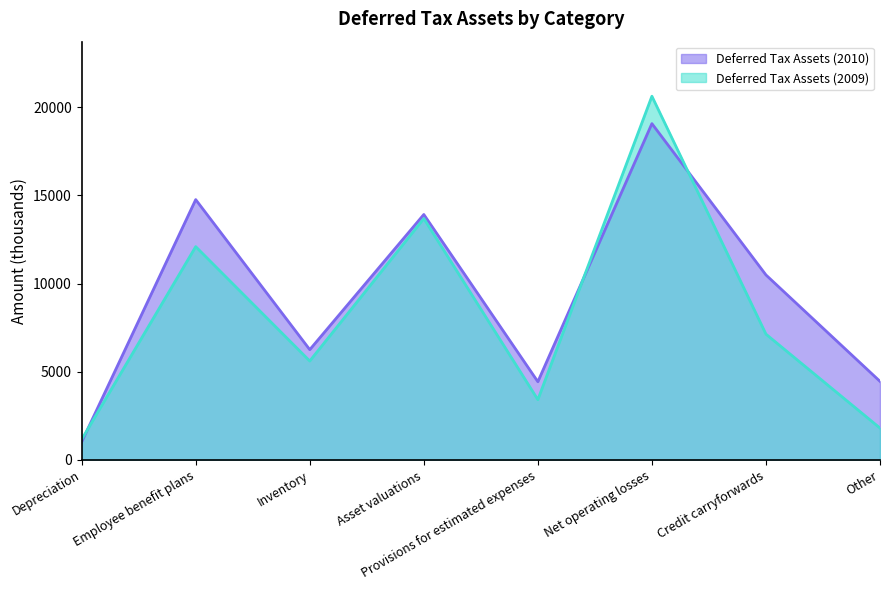

Which has a higher value, Provisions for estimated expenses or Inventory?

Inventory